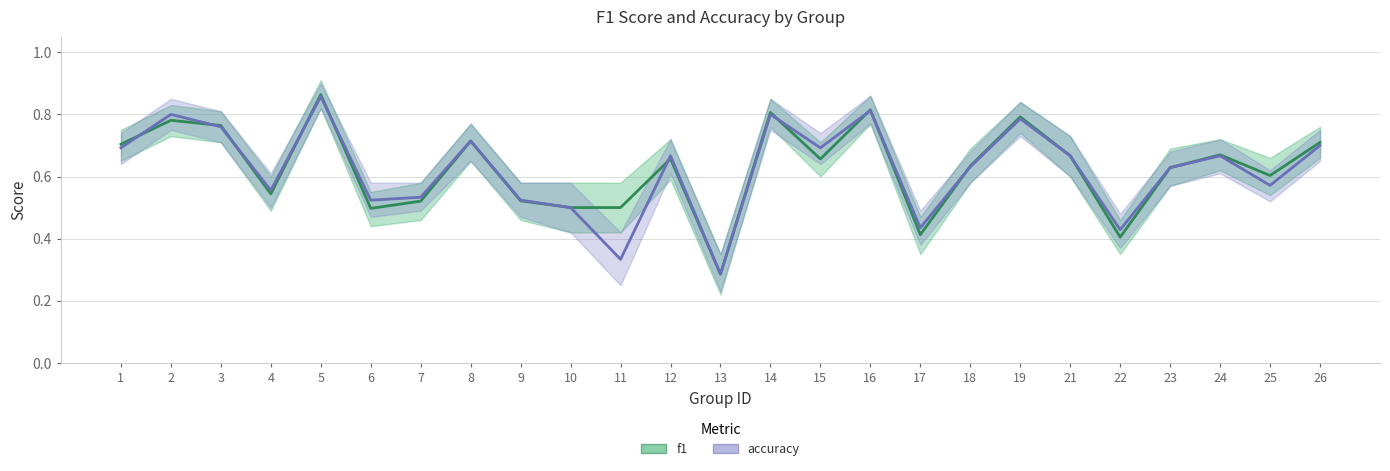

How many interior local peaks does the accuracy series have?

8